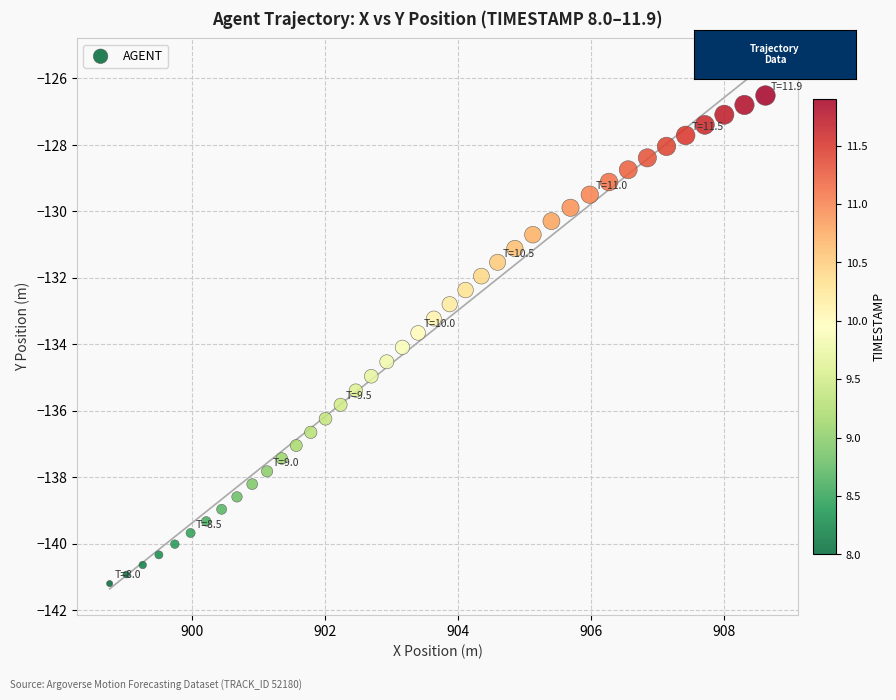

What is the range of X values (max minus min)?

9.9